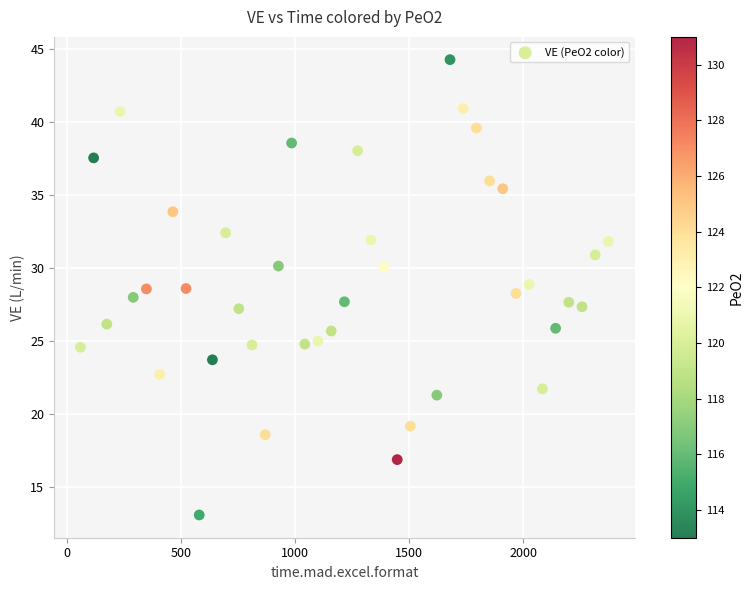

What is the range of Y values (max minus min)?

31.2